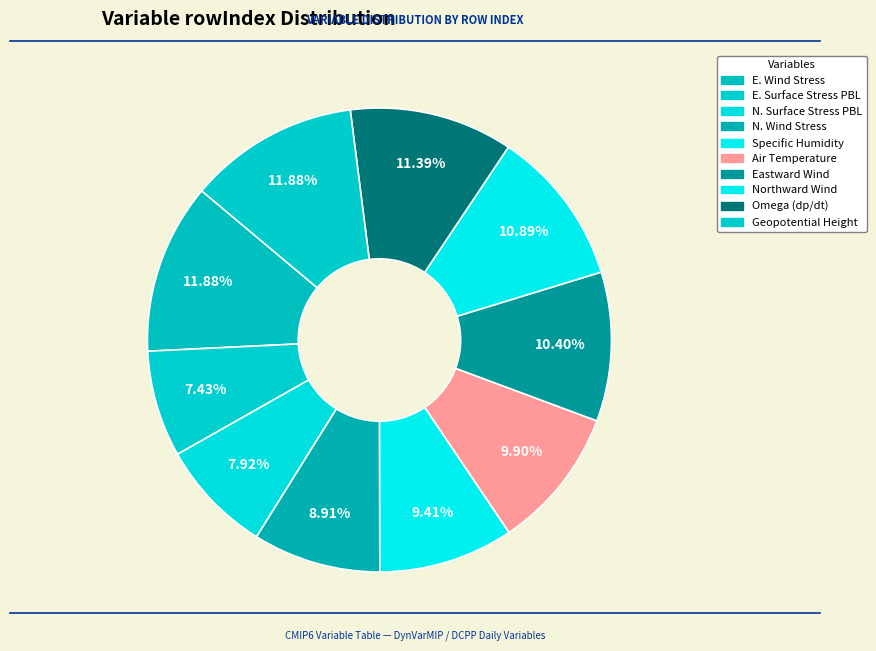

How many segments does this pie chart have?

10